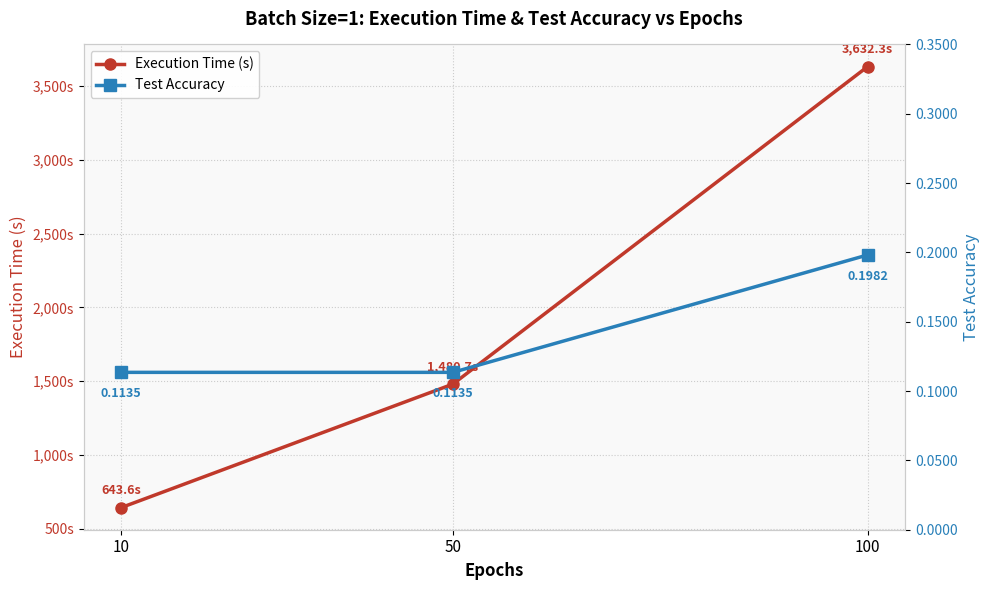

How many data points in Execution Time (s) are above 1480?

2